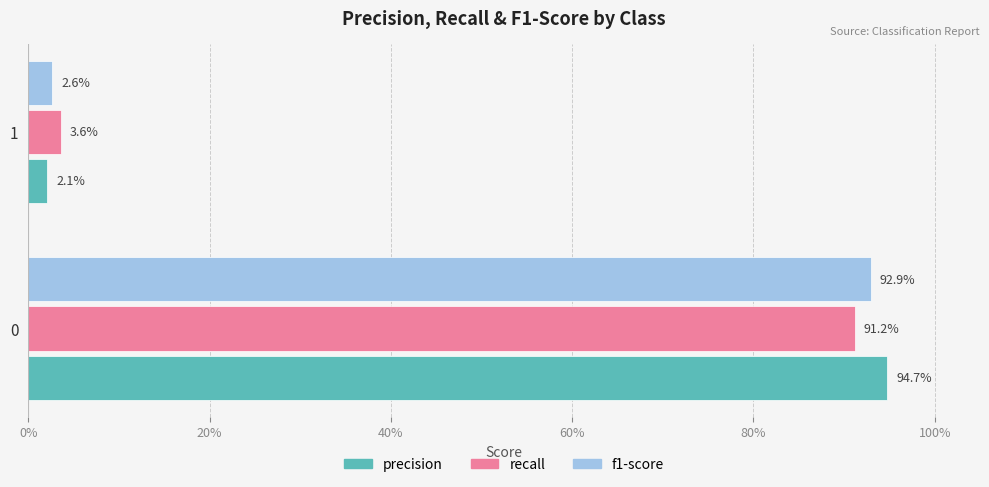

Rank the series by their average value, from highest to lowest.

precision, f1-score, recall